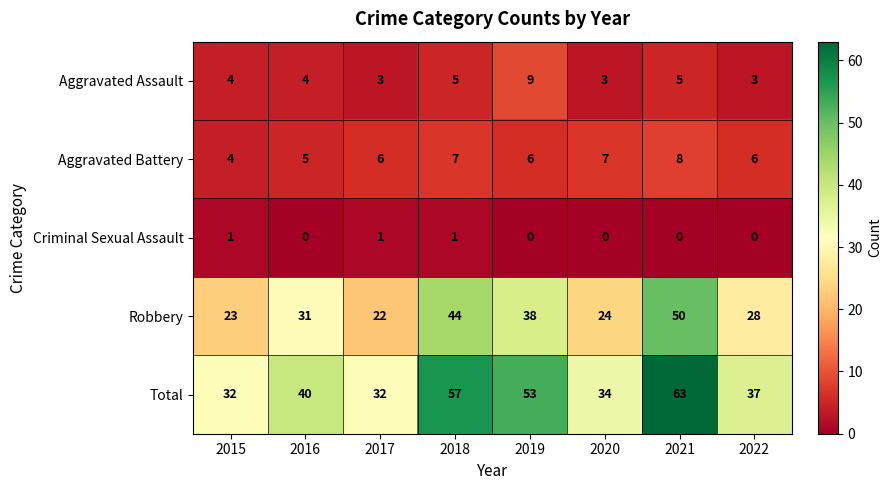

What is the greatest value displayed?

63